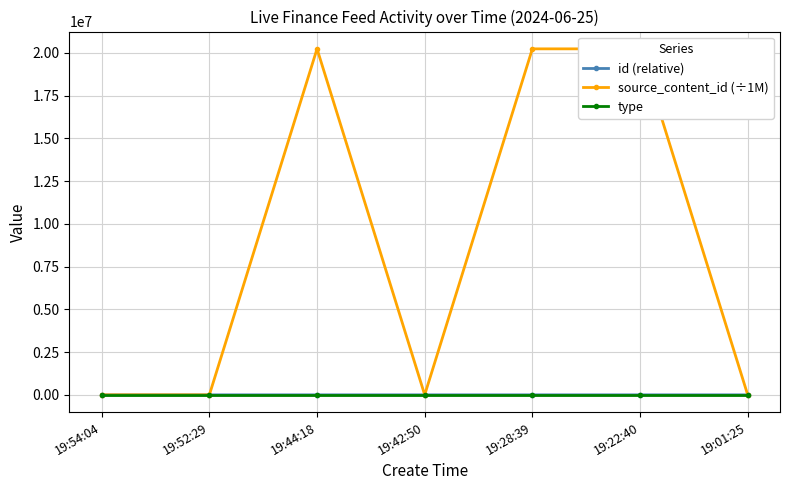

Does the chart display data point markers on the line(s)?

Yes